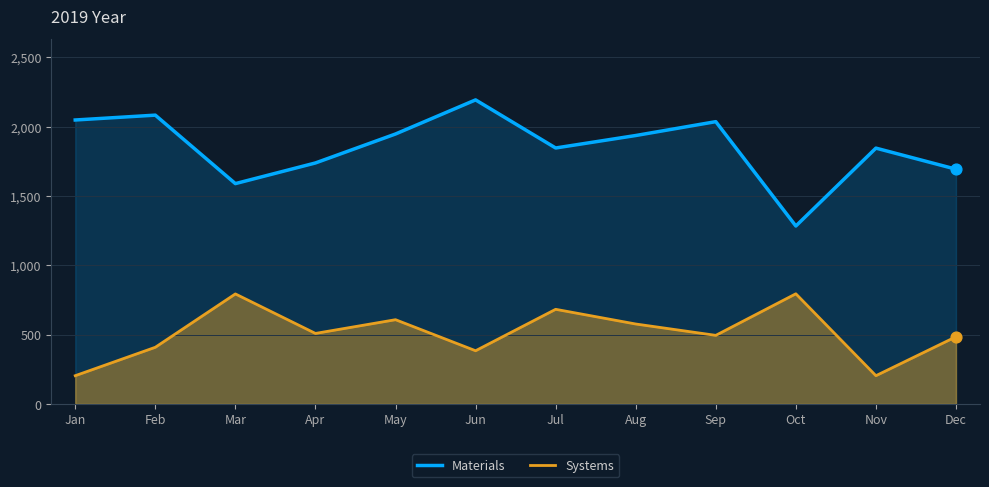

What are all the series names shown in the legend?

Materials, Systems